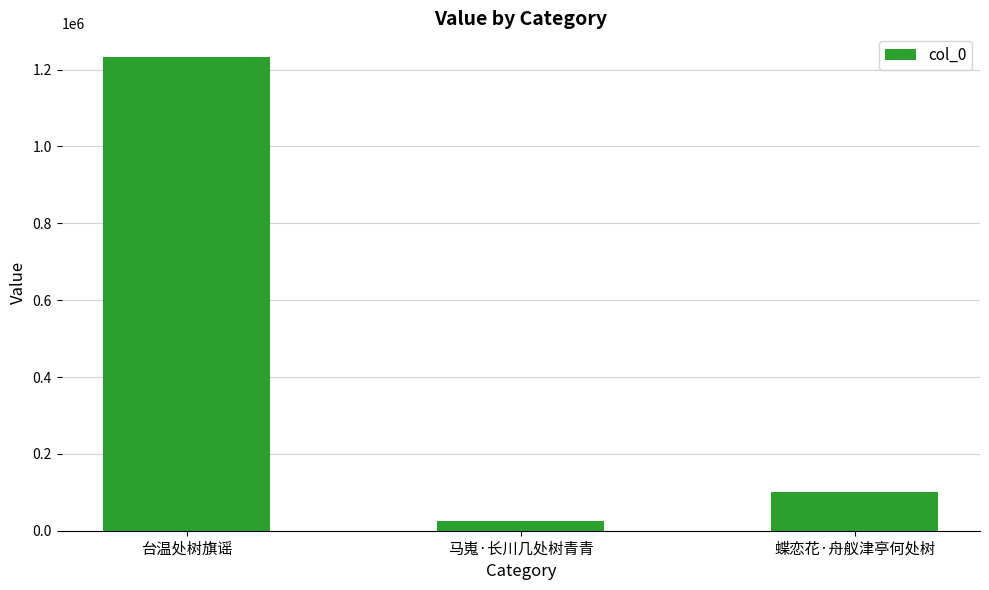

How many data points are less than 101474?

1